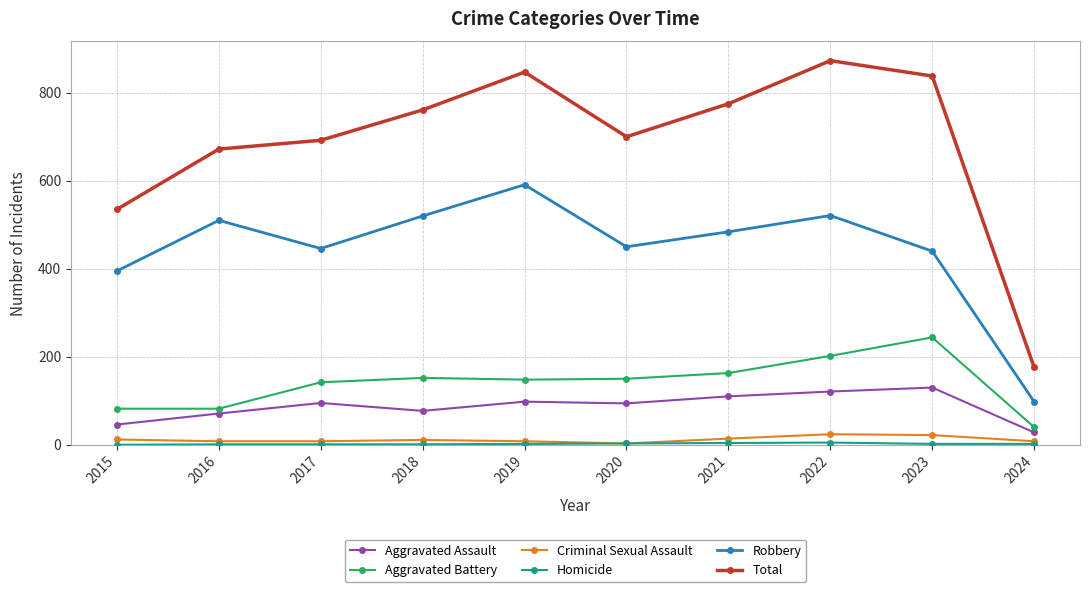

What is the maximum value for Aggravated Assault?

130